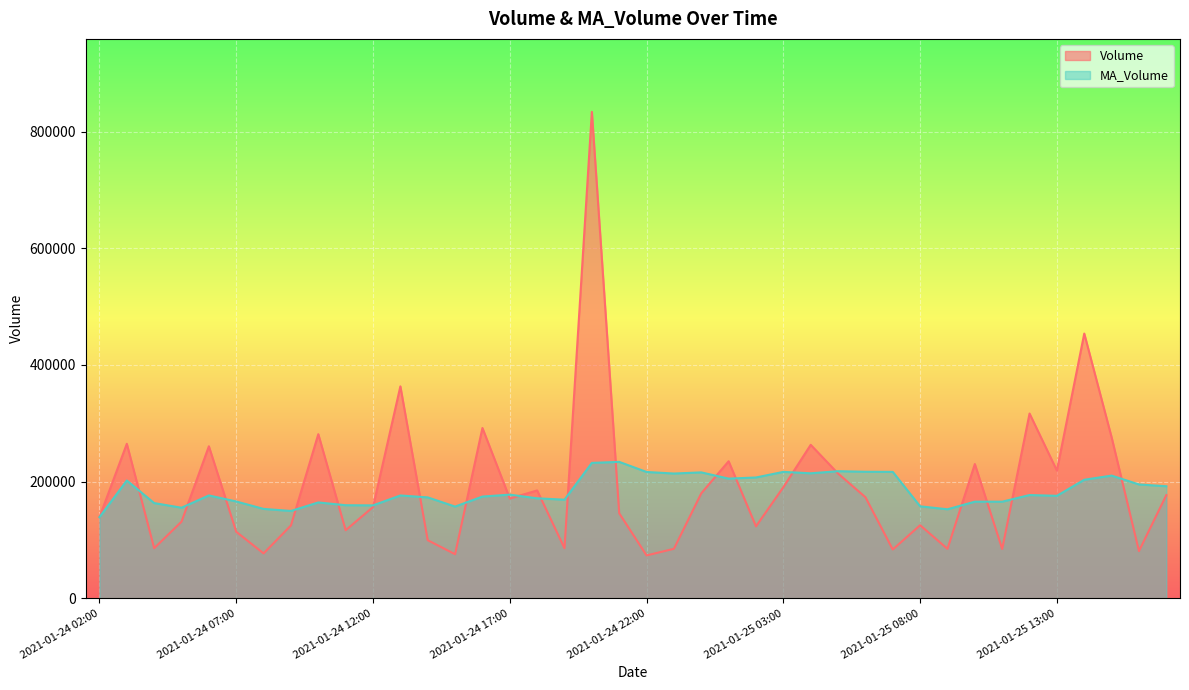

What are all the series names shown in the legend?

Volume, MA_Volume